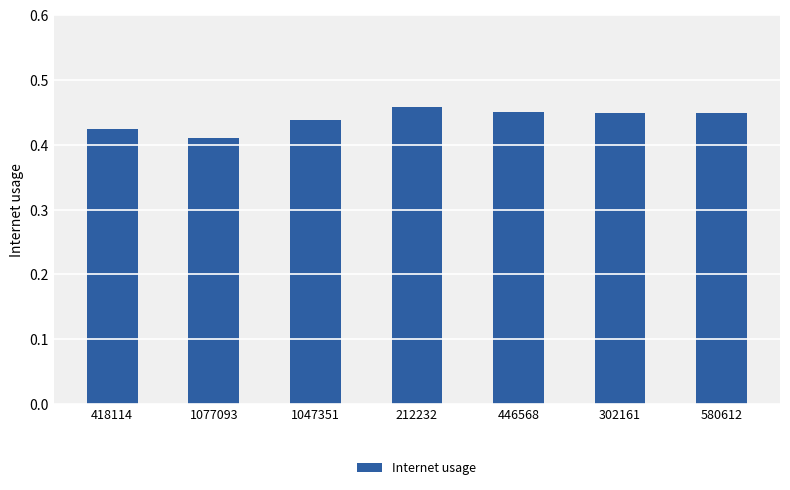

The value at 302161 is 0.6. True or false?

False